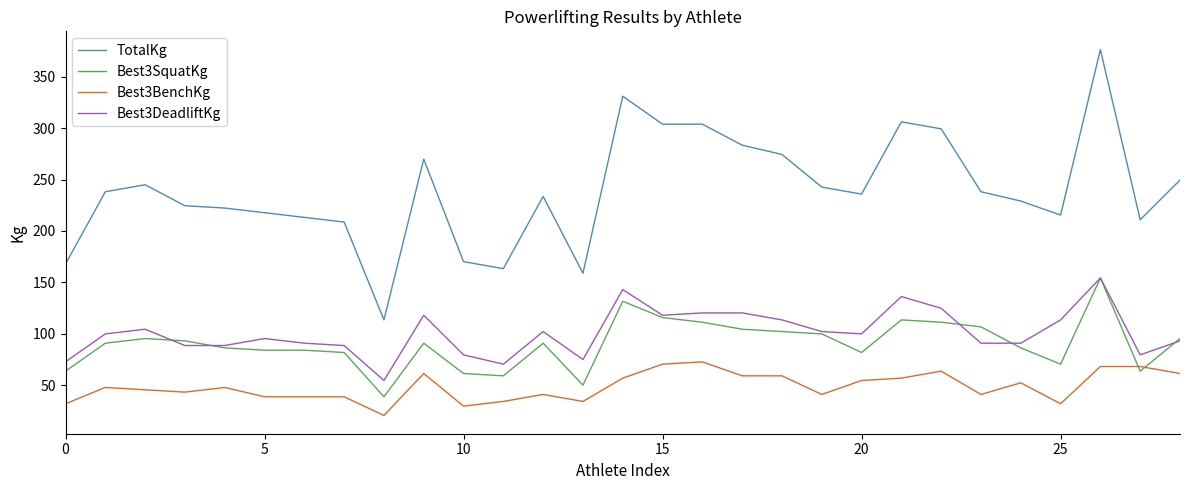

True or false: Best3DeadliftKg and TotalKg cross at least once.

False